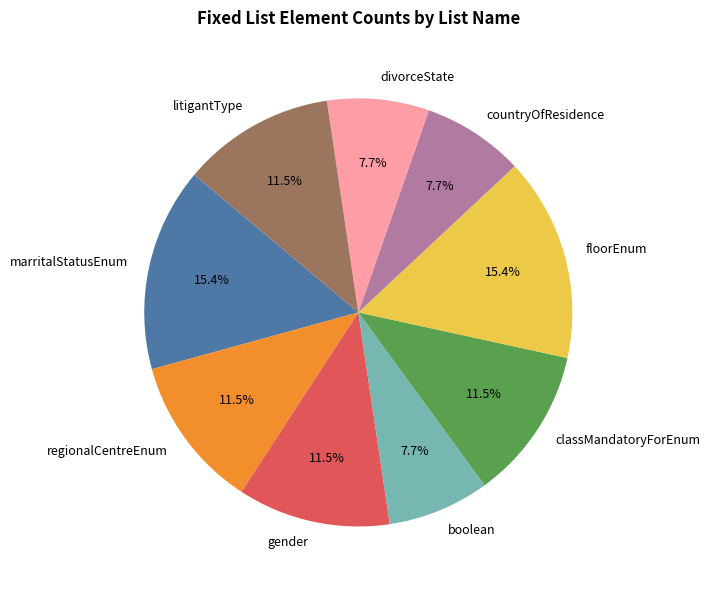

What is the ratio of the value at boolean to the value at floorEnum?

0.5